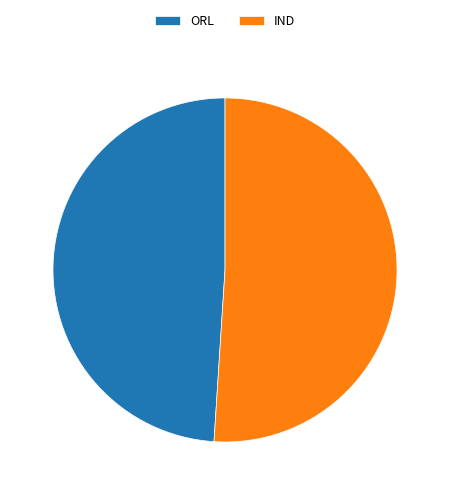

True or false: ORL accounts for 39% of the total.

False